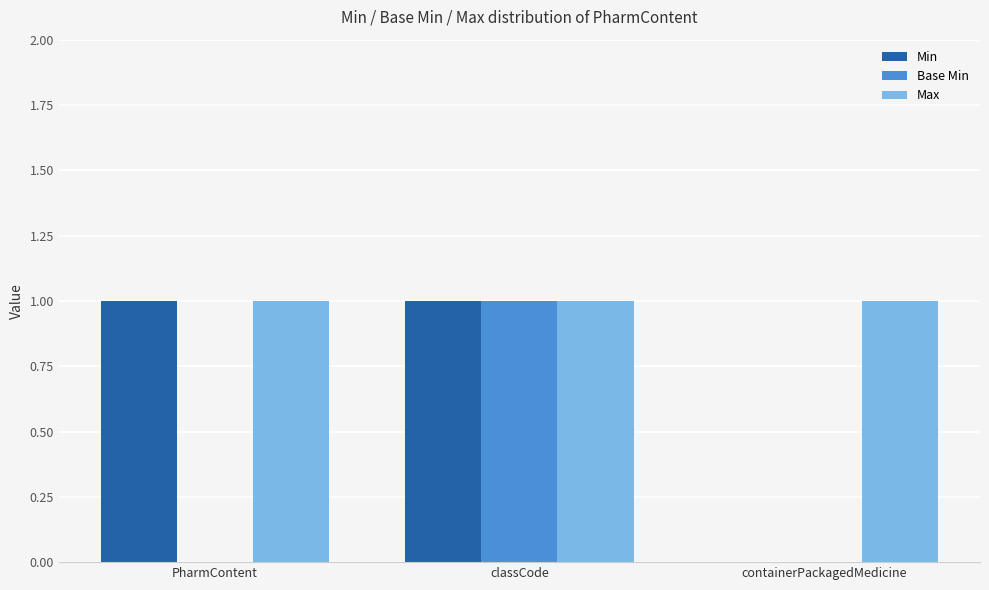

Which category has the highest value in the Base Min series?

classCode